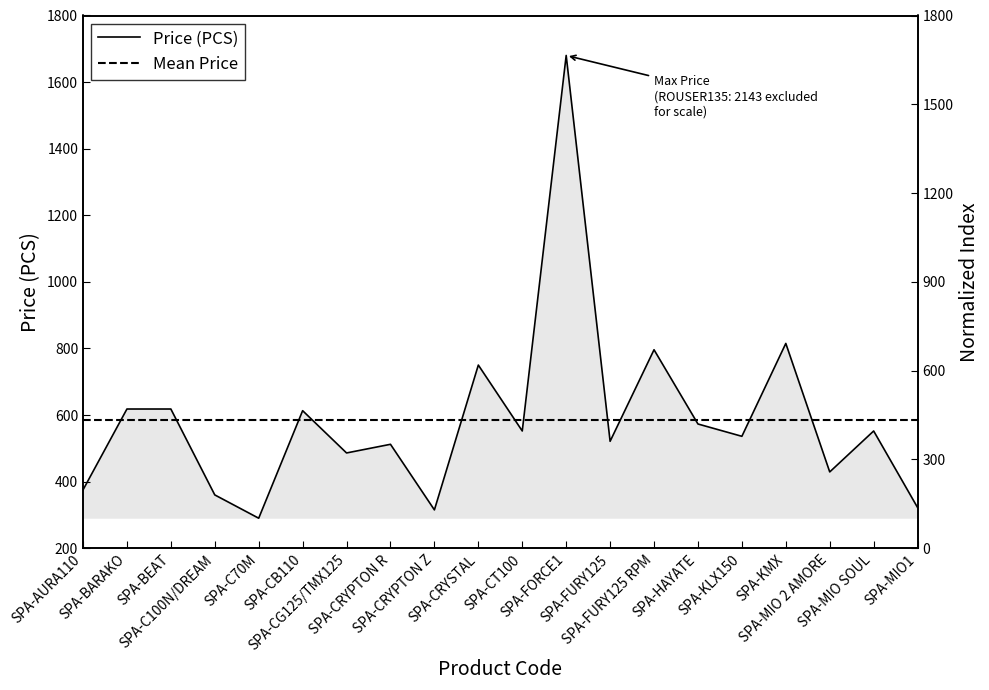

Rank the series by their maximum value, from lowest to highest.

Mean Price, Price (PCS)